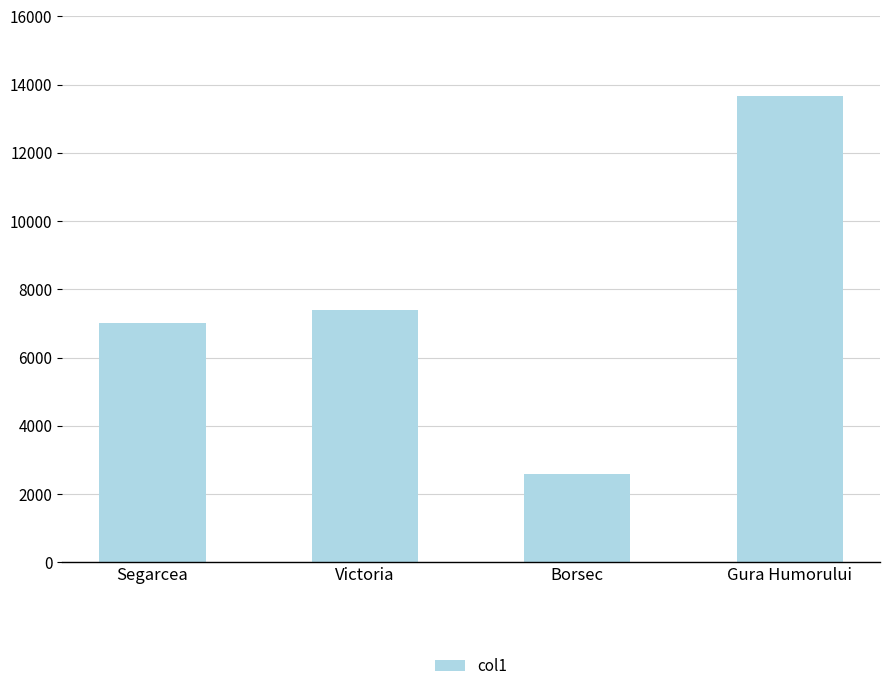

Where is the data nearest to the value 8126?

Victoria